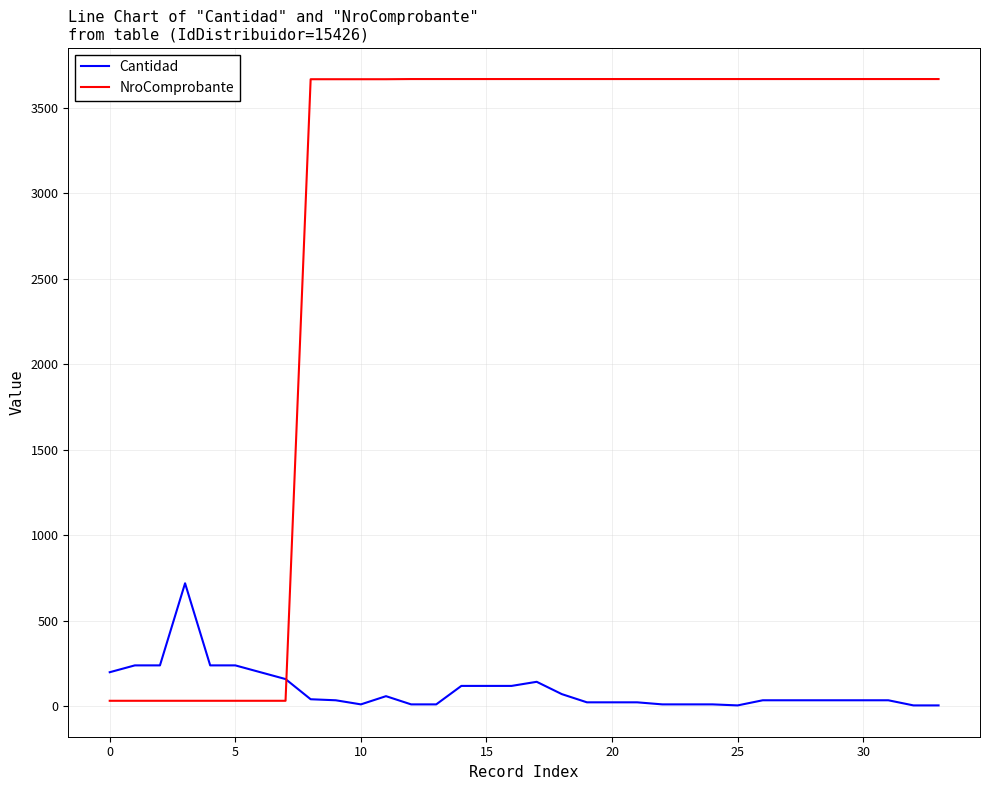

Which series has the largest range (max minus min)?

NroComprobante